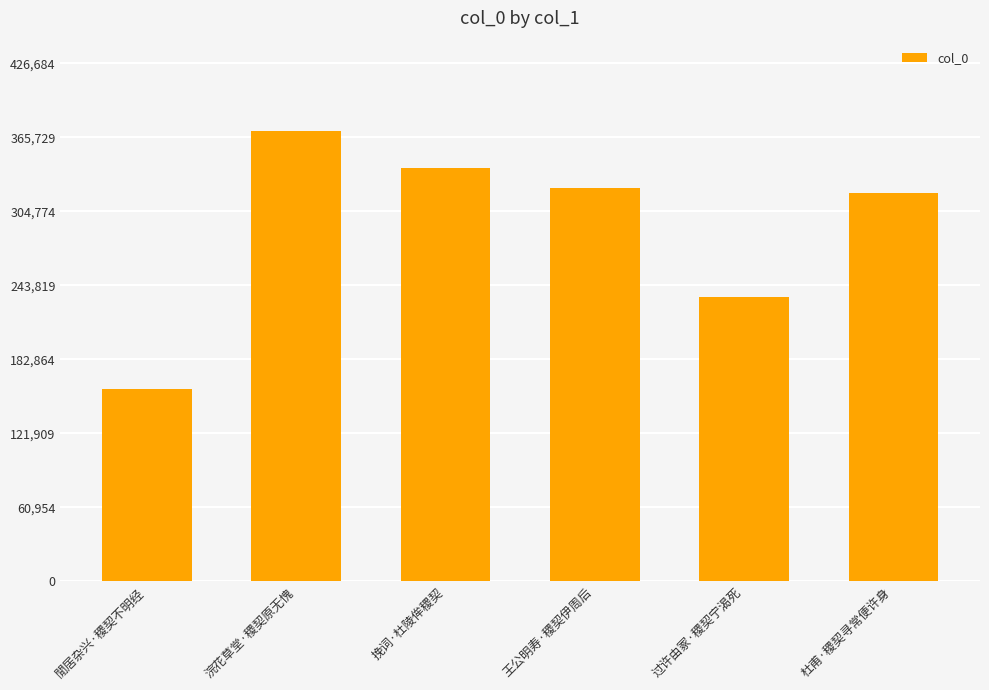

At which label is the value closest to 264882?

过许由冢·稷契宁渴死